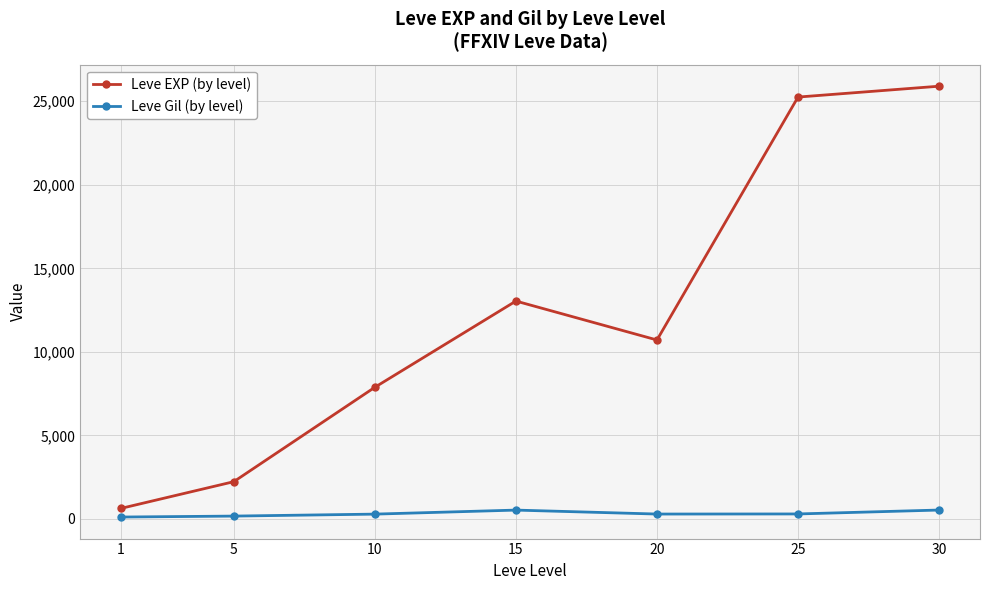

At which category does Leve EXP (by level) reach its first local peak?

15